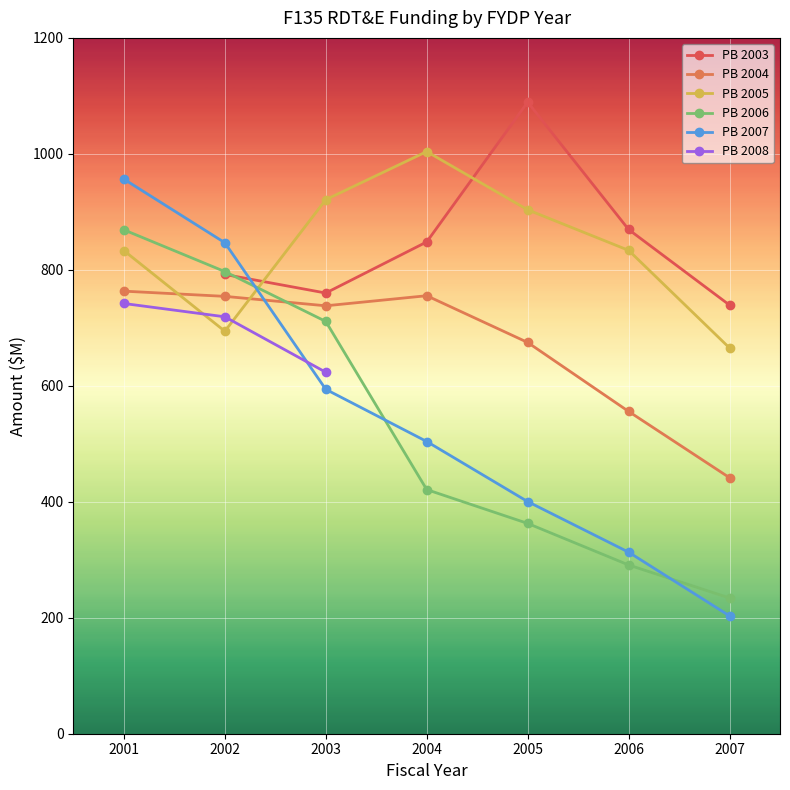

At which category does PB 2005 reach its first local valley?

2002